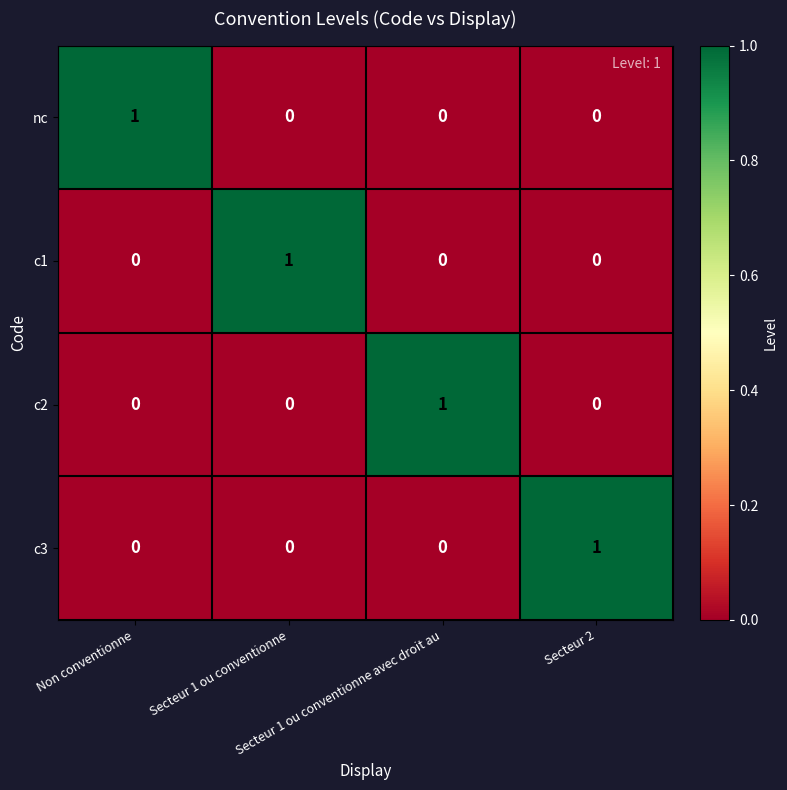

Count the number of categories in the chart.

4